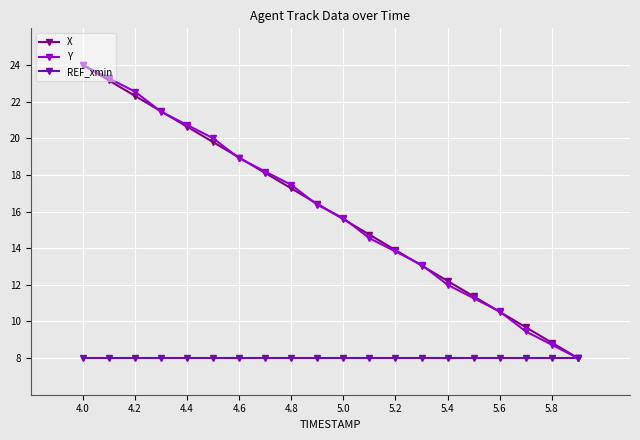

What are all the series names shown in the legend?

X, Y, REF_xmin